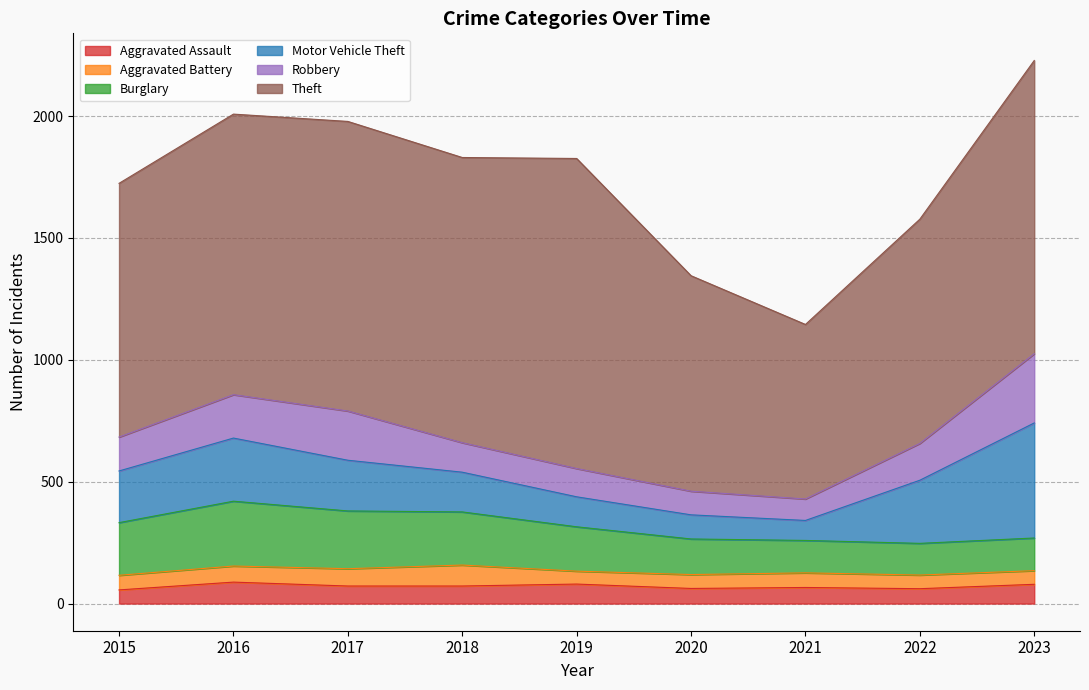

Where is the first local minimum for Aggravated Assault?

2020